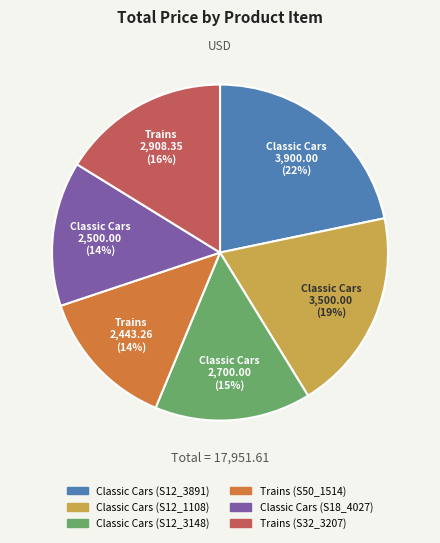

Which category has the biggest portion of the pie?

Classic Cars (S12_3891)